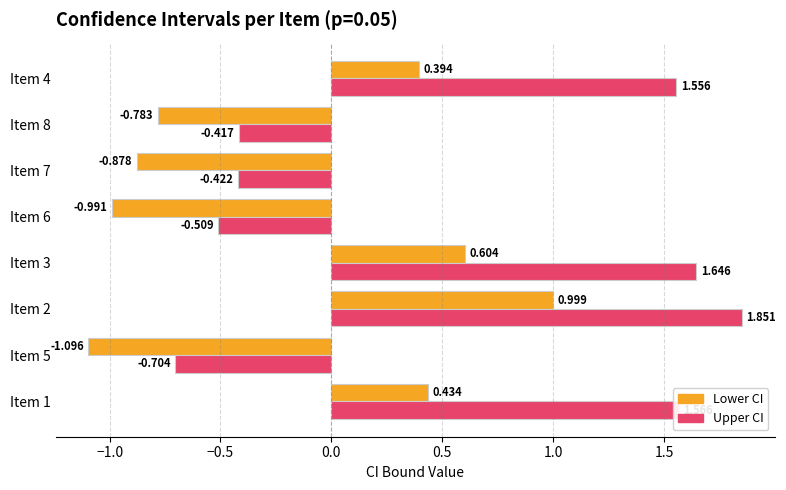

How many series are shown in this chart?

2